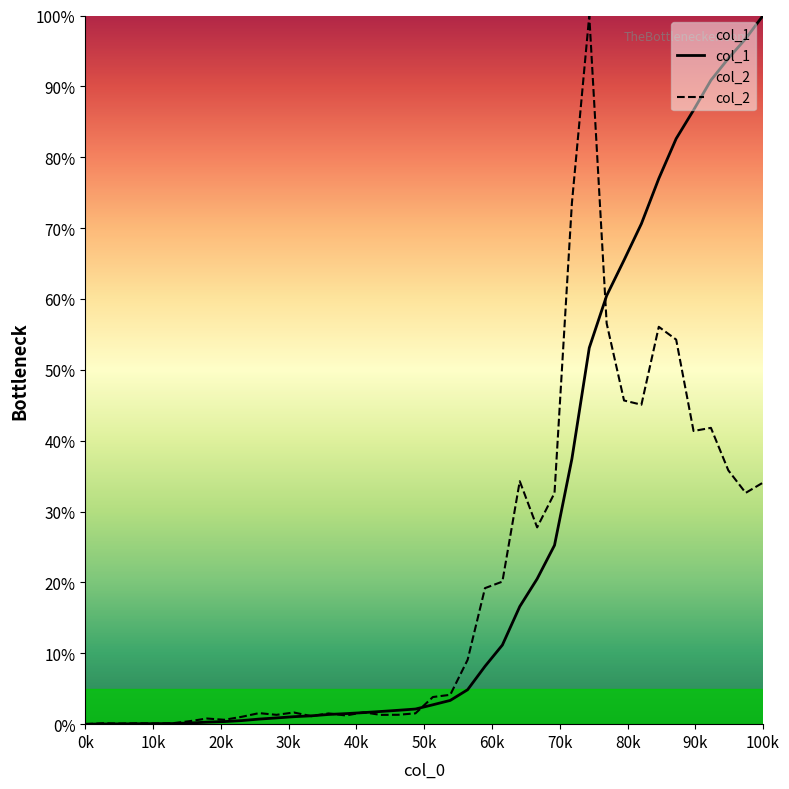

What is the highest value of the col_2 series?

100.0